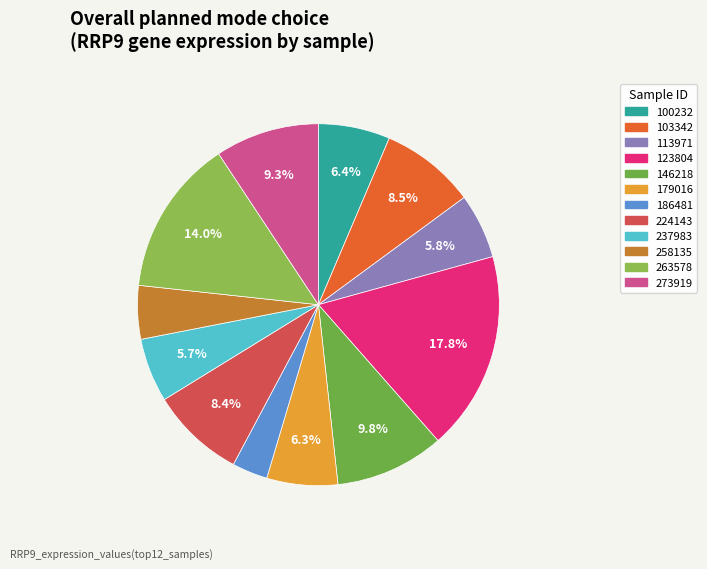

To the nearest percent, what percentage of the pie is 186481?

3%